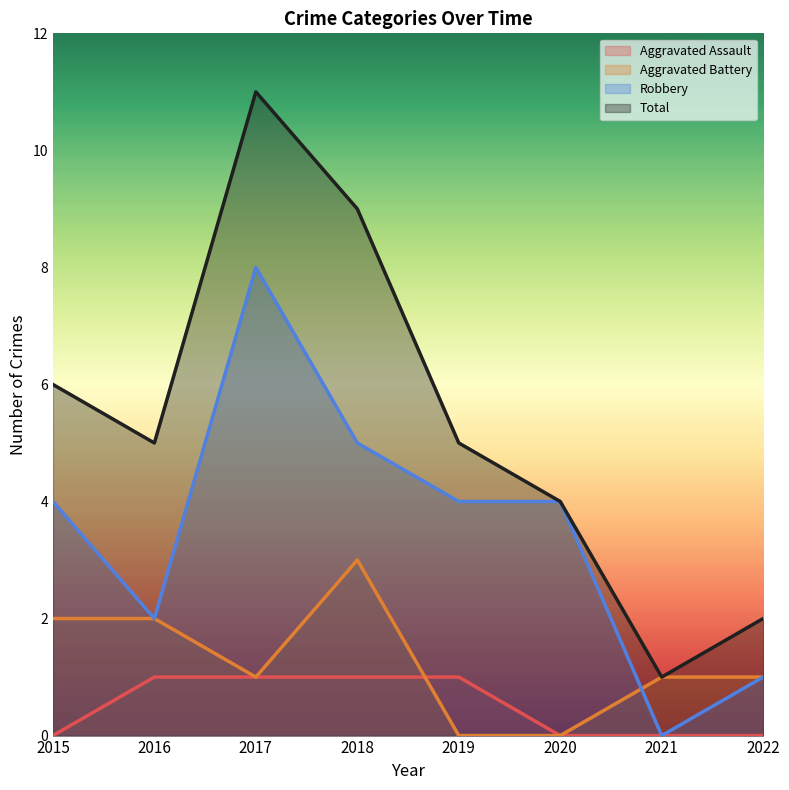

How many data points in Robbery are less than 4?

3